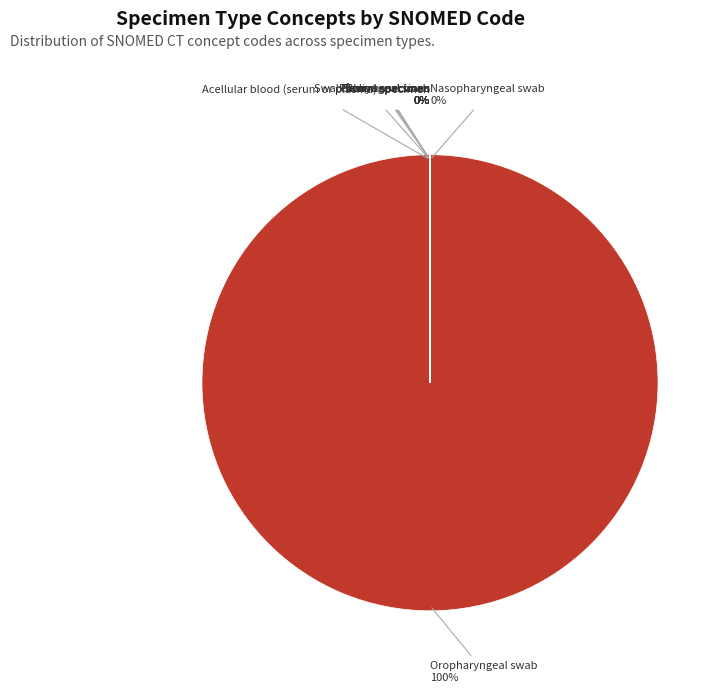

What portion of the pie excludes Nasopharyngeal swab?

100.0%